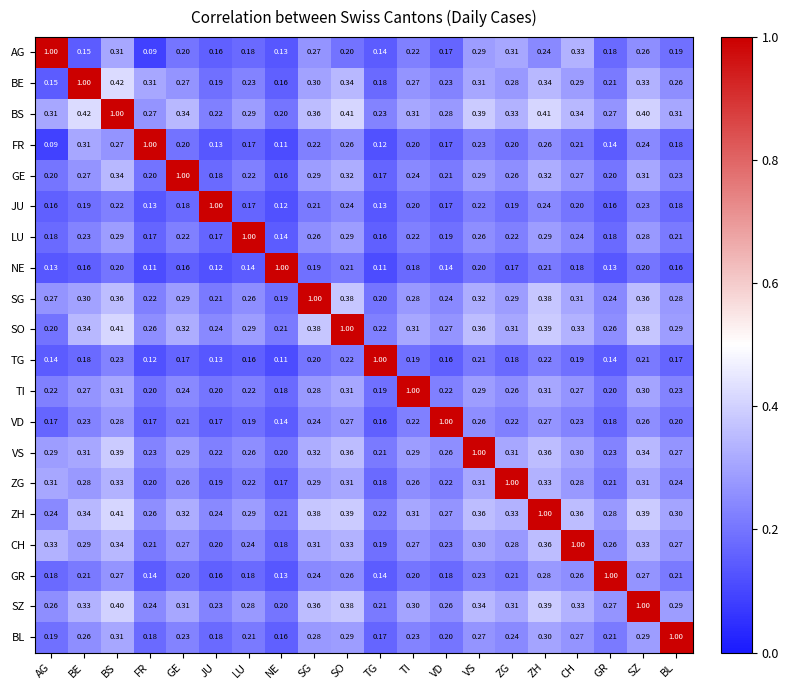

At which label does GE reach its peak?

GE